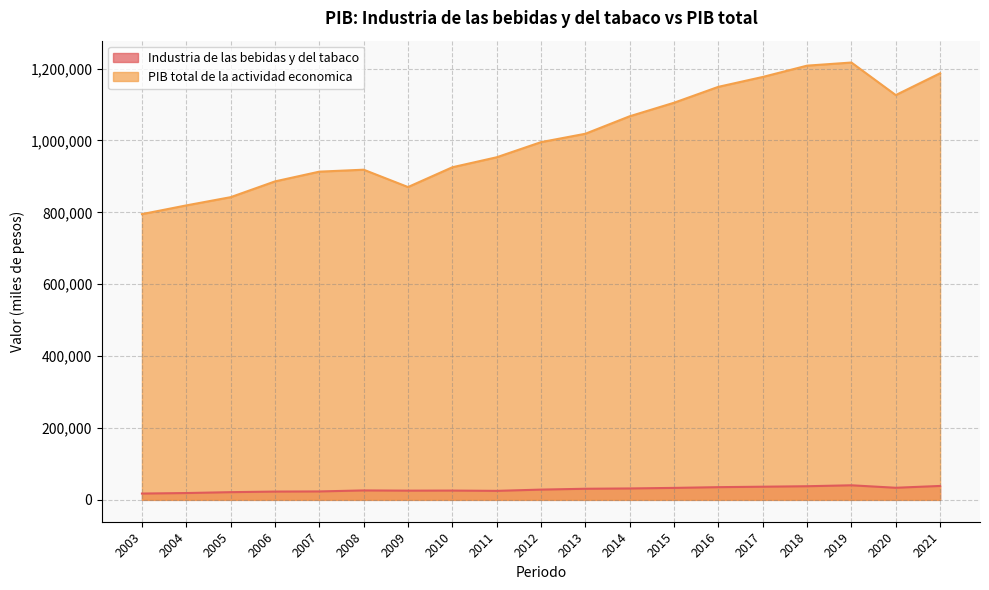

Where is the first local maximum for PIB total de la actividad economica?

2008